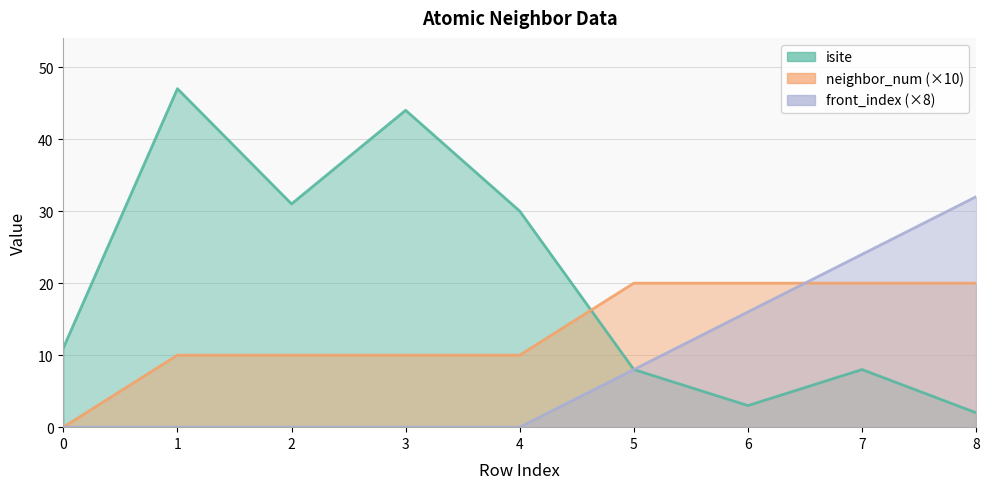

How many lines are shown in the chart?

3